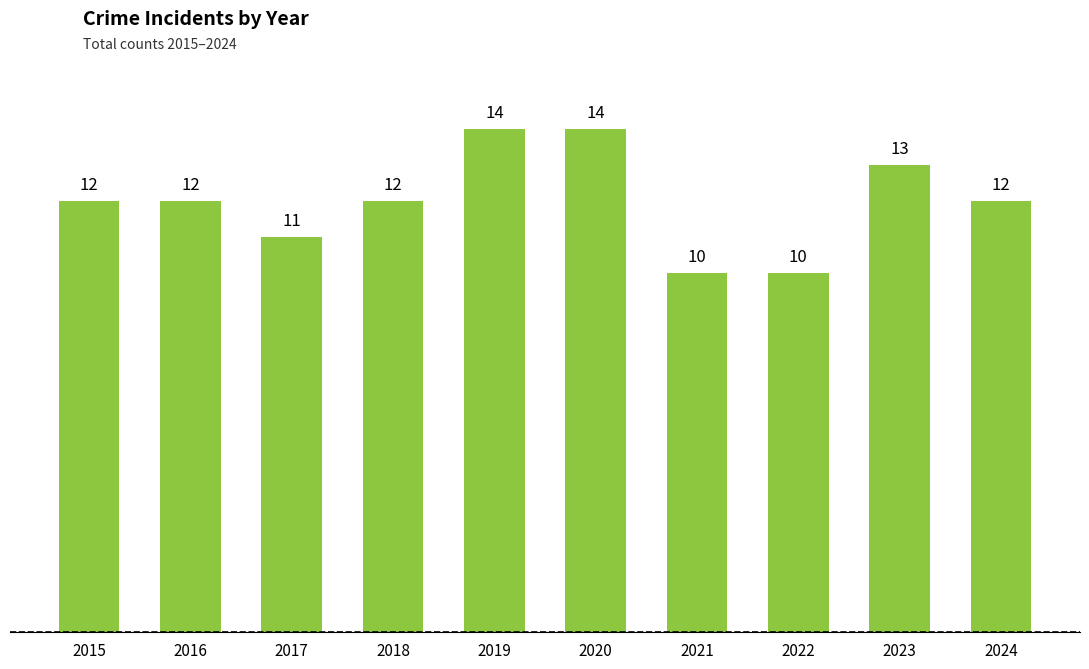

What is the maximum value shown in the chart?

14